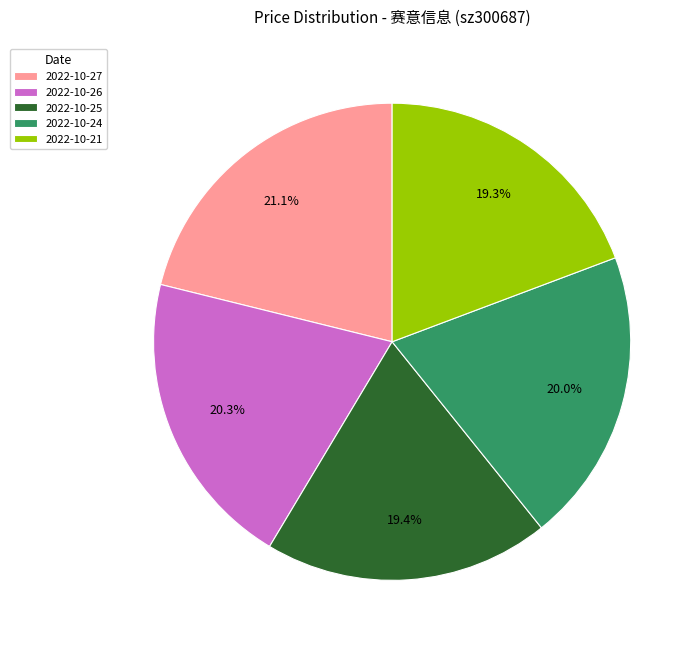

Do 2022-10-21 and 2022-10-27 together represent more than half of the pie?

No